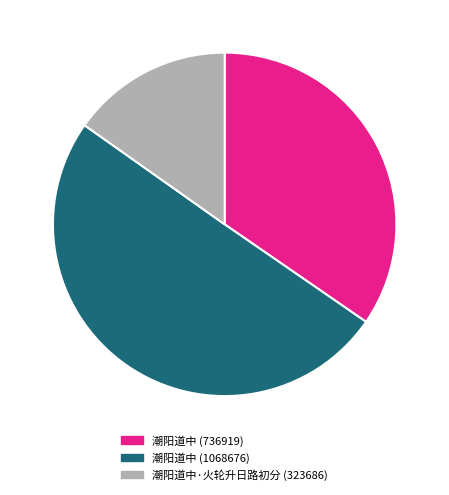

The 潮阳道中·火轮升日路初分 (323686) slice represents 9% of the pie. True or false?

False